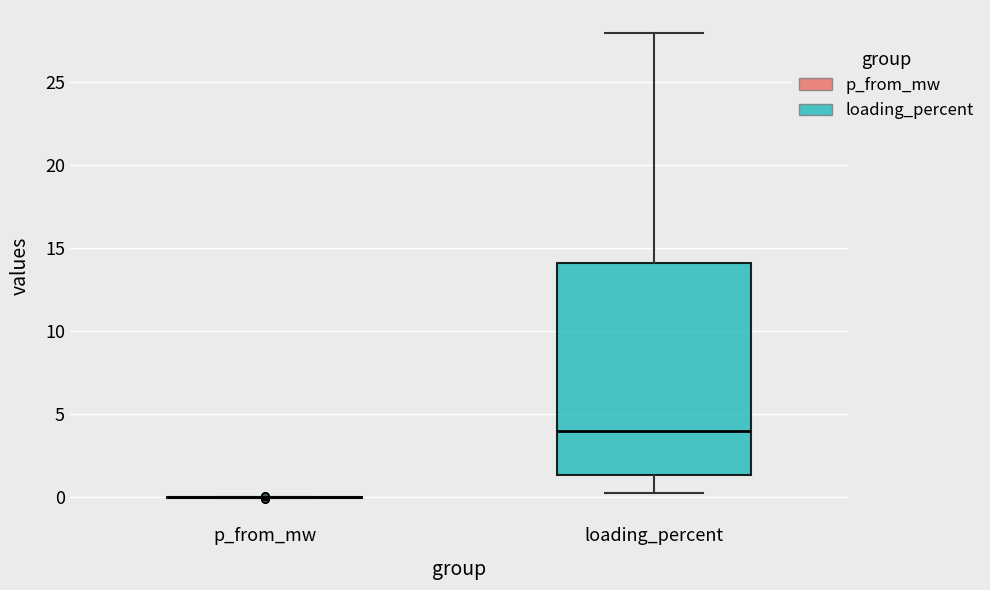

Where is the lower edge of the box for loading_percent on the y-axis? The values are not printed on the chart, so give them approximately, as read against the axis.

1.5